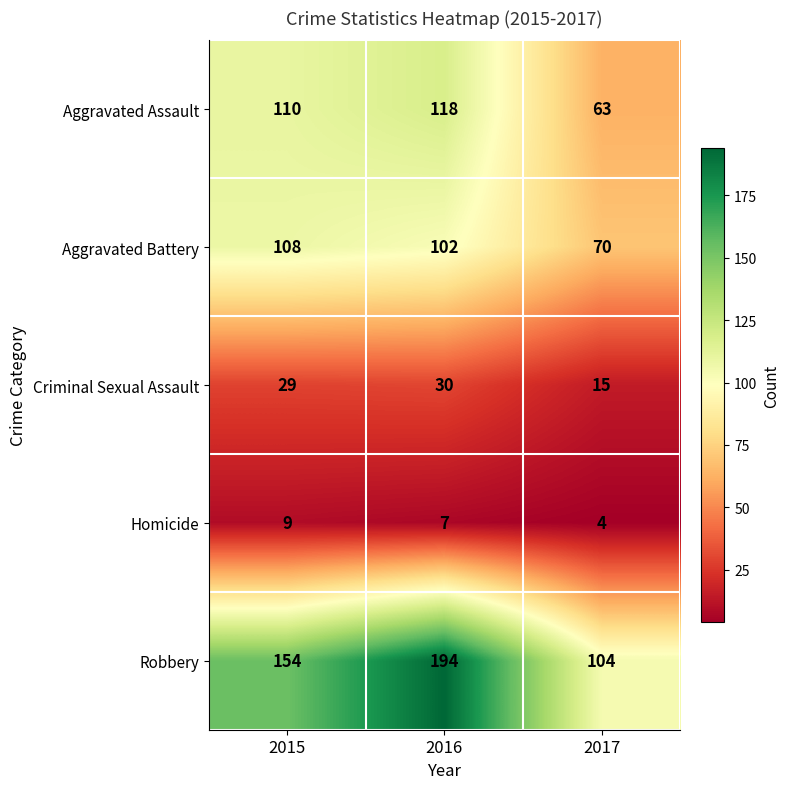

What is the maximum value shown in the chart?

194